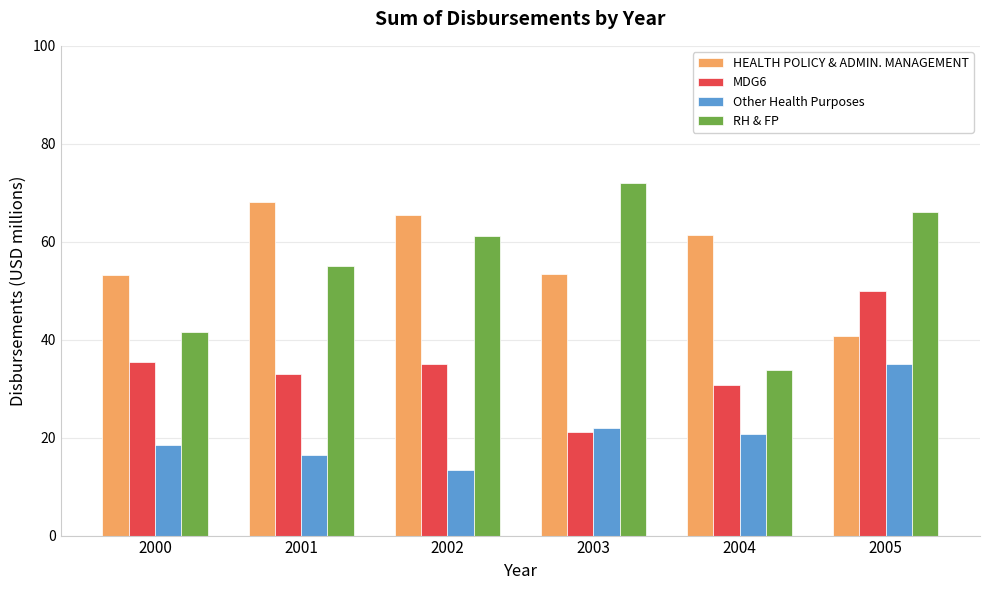

How many values in the MDG6 series are below 35?

3